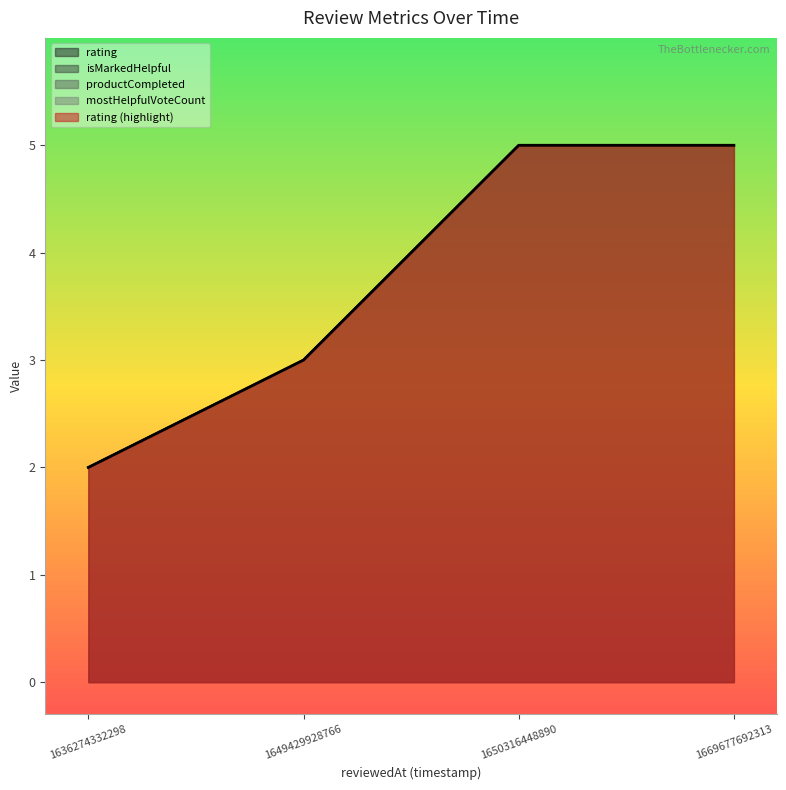

At which label is mostHelpfulVoteCount closest to 0?

1636274332298